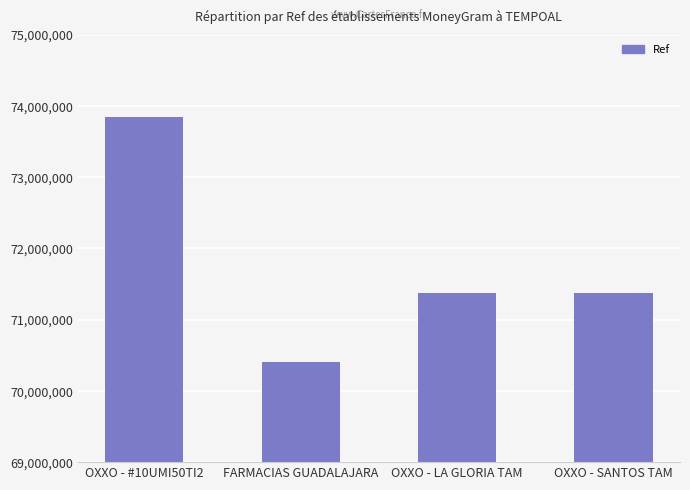

Count the number of categories in the chart.

4